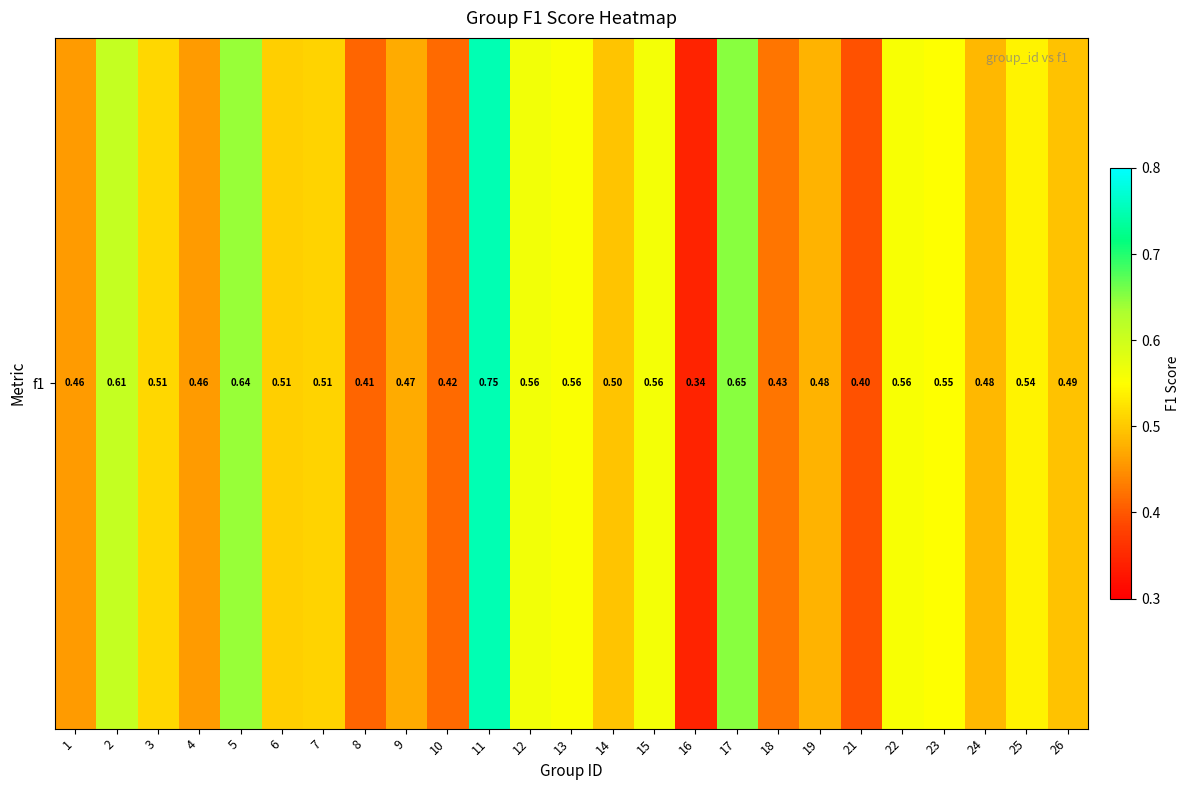

Reading left to right, list all the values displayed in this chart.

1=0.5	2=0.6	3=0.5	4=0.5	5=0.6	6=0.5	7=0.5	8=0.4	9=0.5	10=0.4	11=0.8	12=0.6	13=0.6	14=0.5	15=0.6	16=0.3	17=0.7	18=0.4	19=0.5	21=0.4	22=0.6	23=0.6	24=0.5	25=0.5	26=0.5